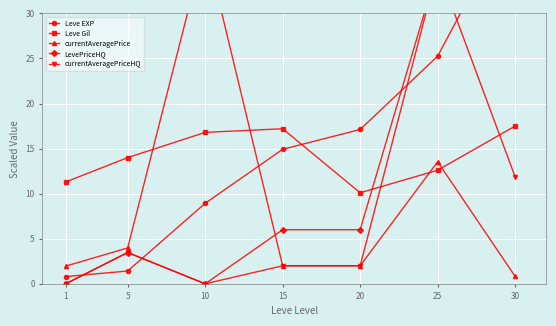

What is the sum of all Leve Gil values?

99.5